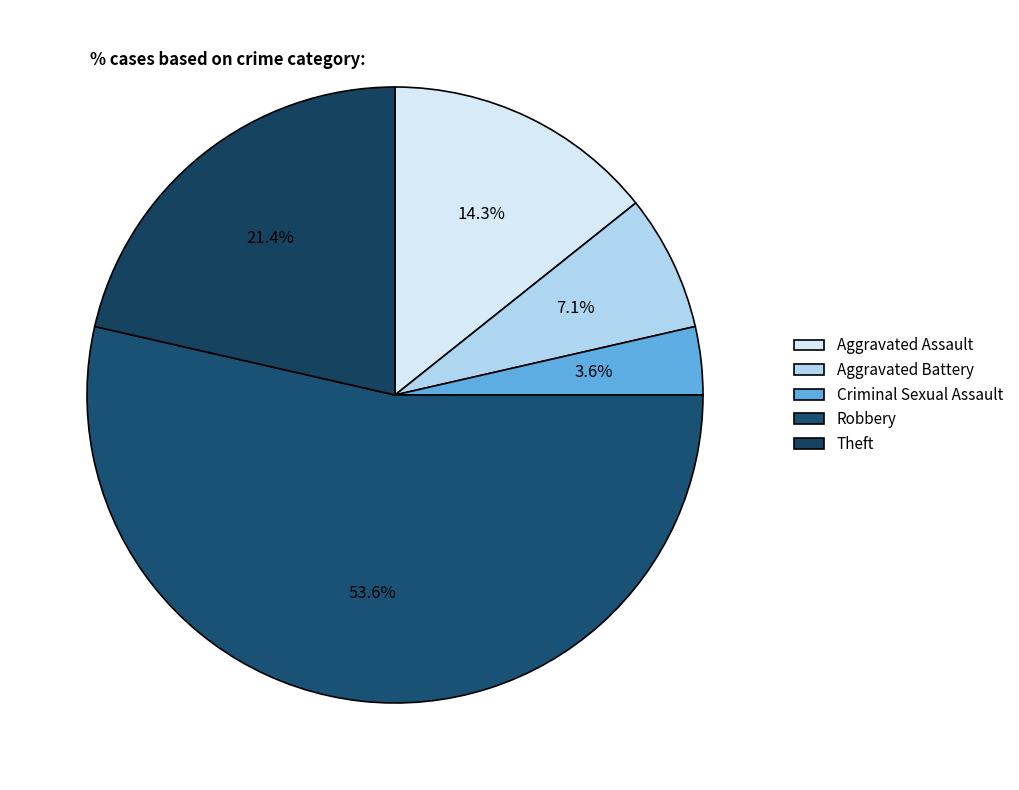

Is it true that Aggravated Assault is 8% of the pie?

False